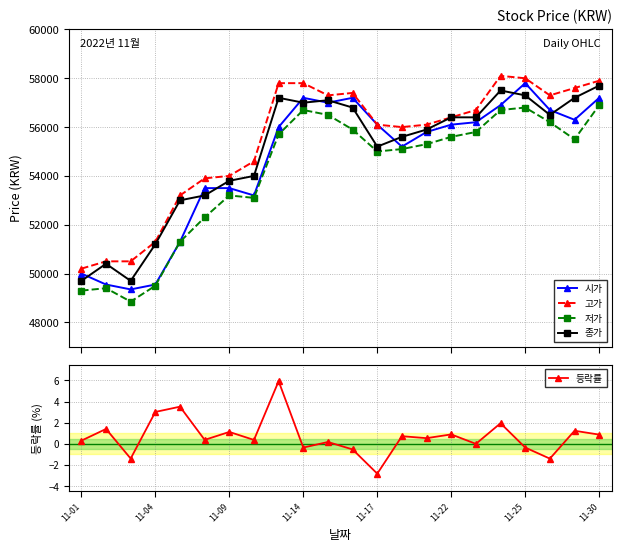

Where does the 저가 series first go above 55500?

8